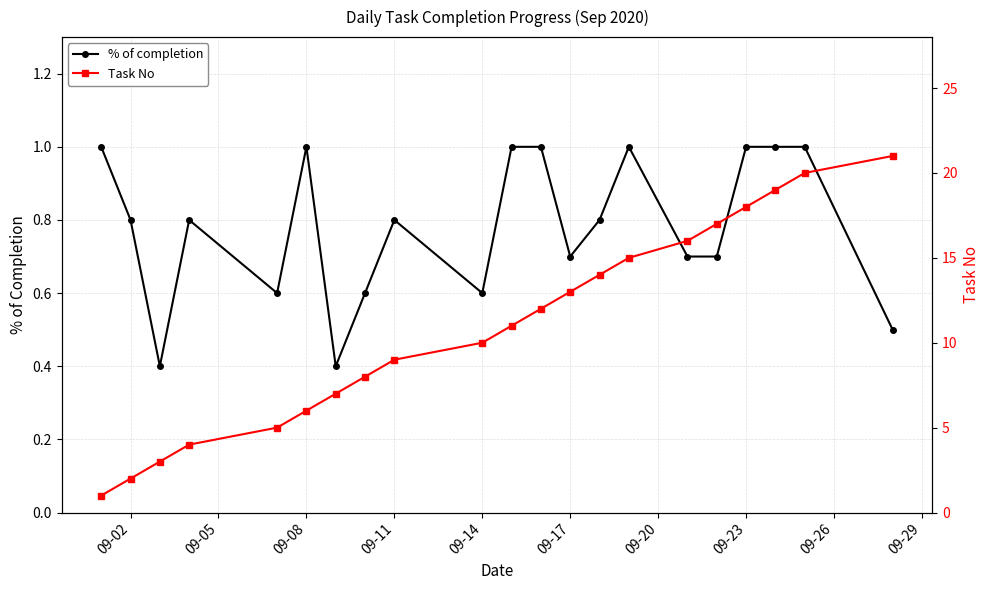

Is it true that % of completion equals 0.7 at 09-23?

False